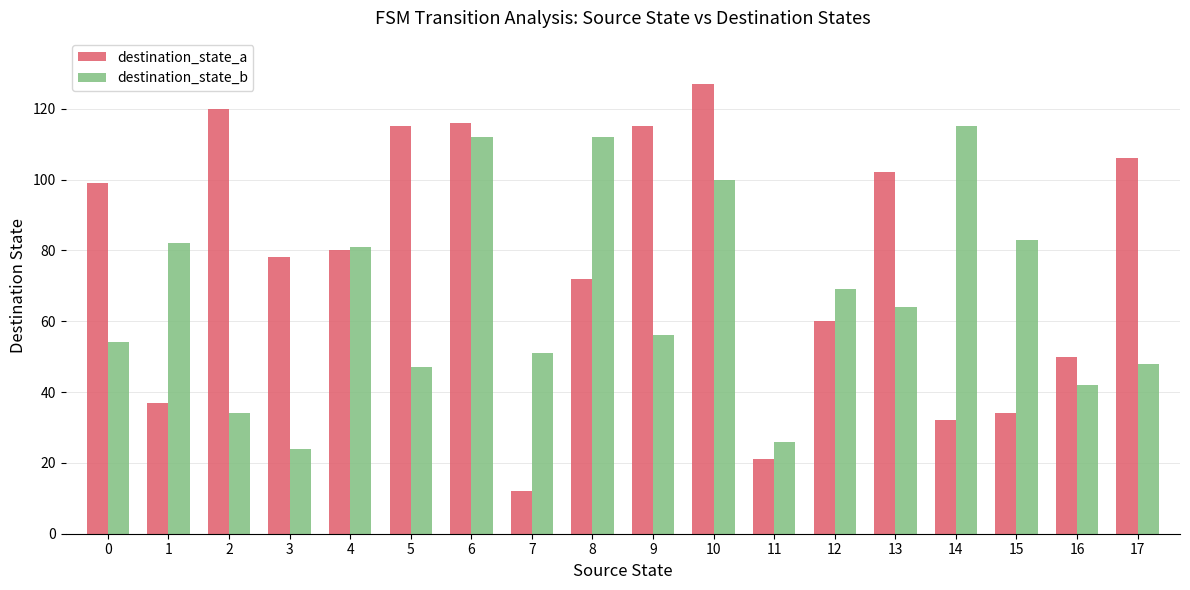

What is the sum of the destination_state_b values at 8 and 12?

181